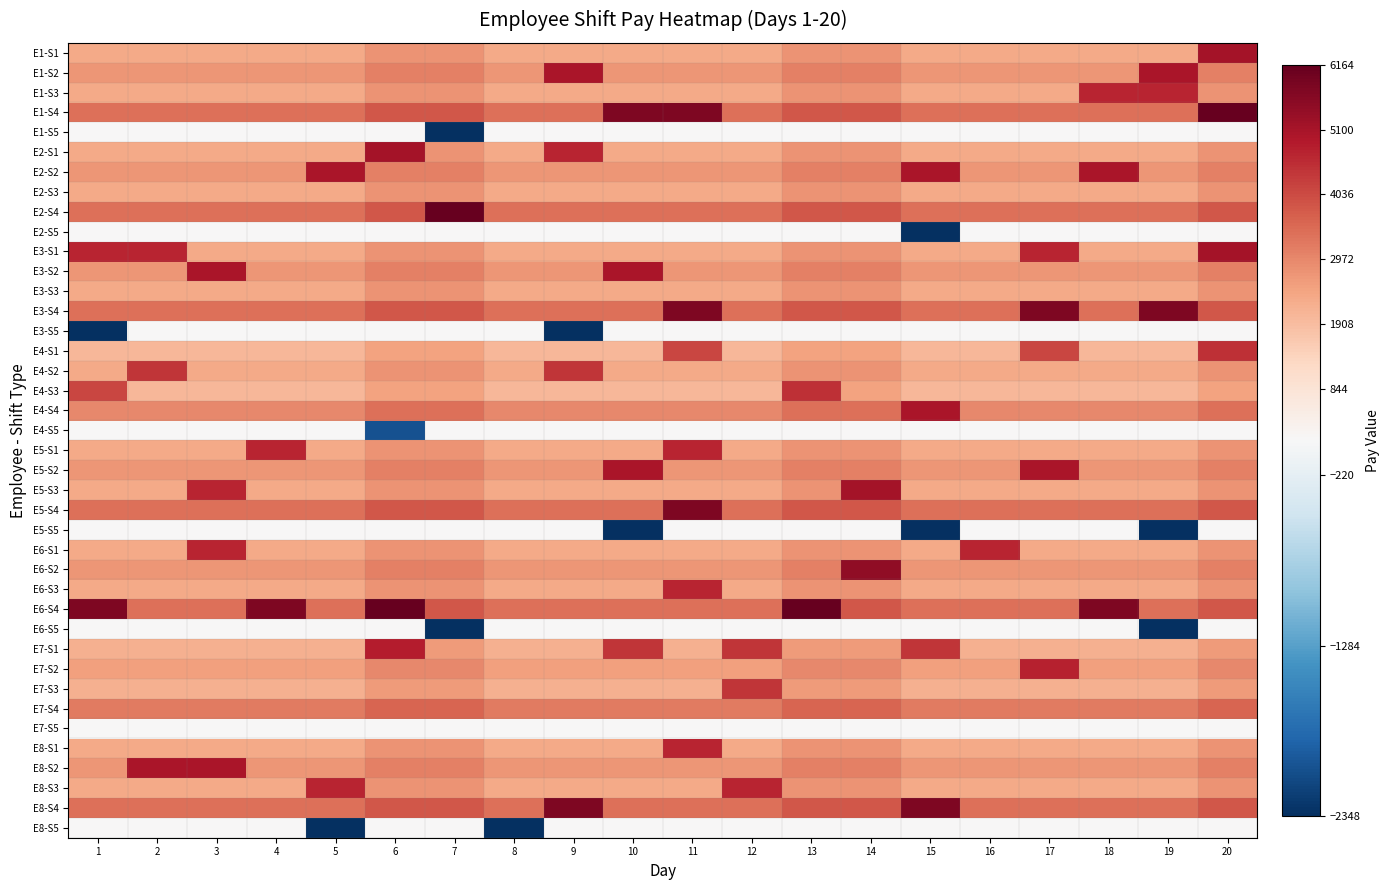

List the series in order of their peak value, lowest first.

E1-S5, E2-S5, E3-S5, E4-S5, E5-S5, E6-S5, E7-S5, E8-S5, E2-S3, E3-S3, E7-S4, E4-S2, E7-S3, E4-S1, E4-S3, E1-S3, E5-S1, E6-S1, E6-S3, E8-S1, E8-S3, E7-S2, E7-S1, E4-S4, E1-S2, E2-S2, E3-S2, E5-S2, E8-S2, E1-S1, E2-S1, E3-S1, E5-S3, E6-S2, E3-S4, E5-S4, E8-S4, E1-S4, E2-S4, E6-S4